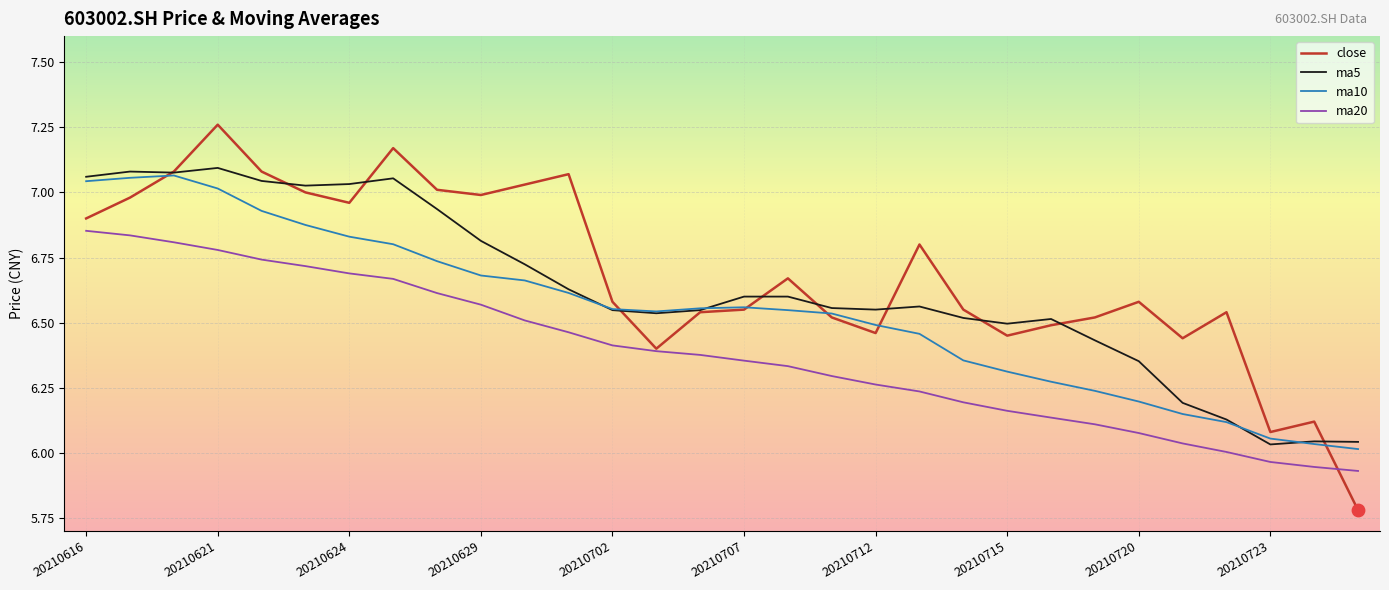

Rank the series by their average value, from lowest to highest.

ma20, ma10, ma5, close